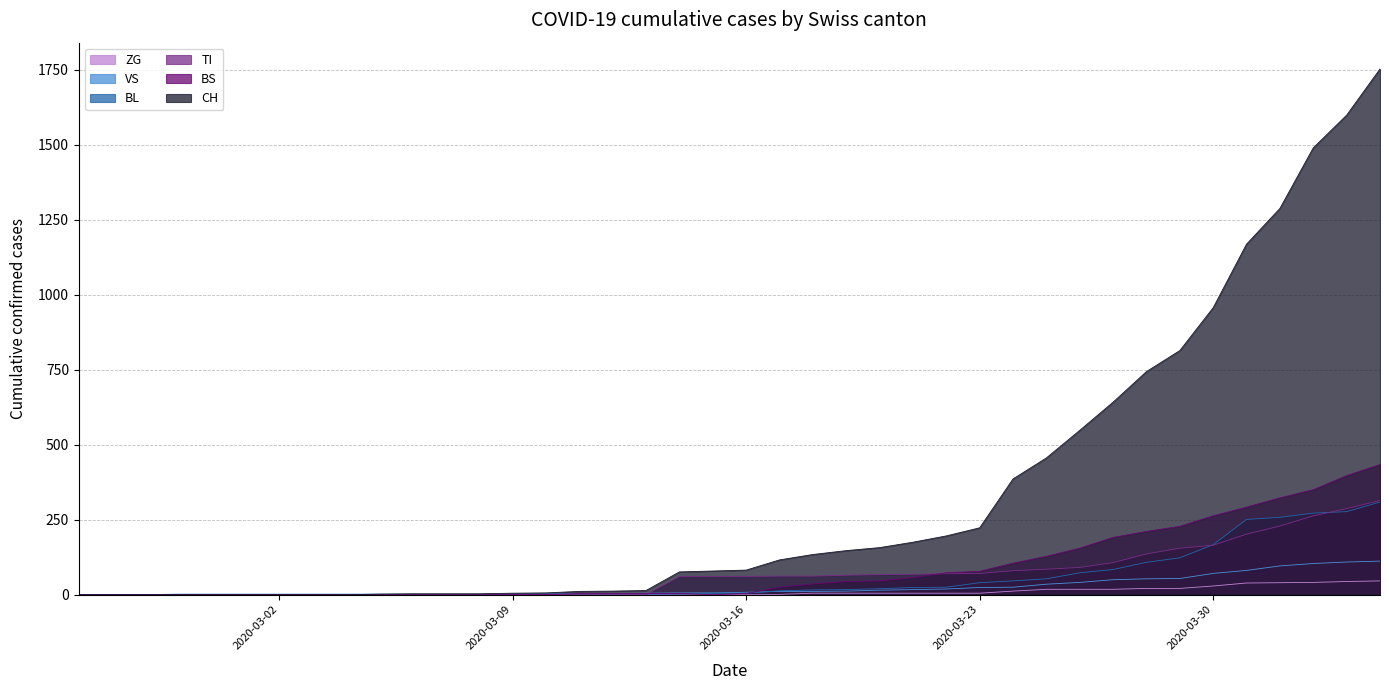

True or false: CH and TI intersect in this chart.

False